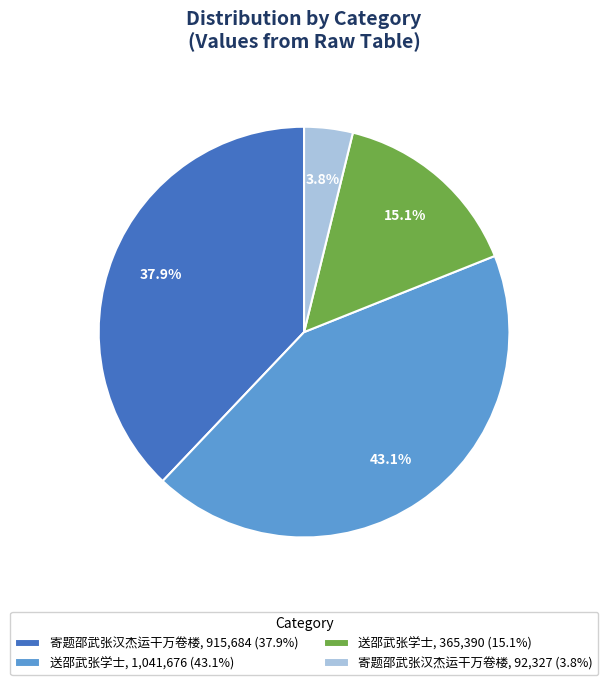

Is there a majority slice in this chart?

No